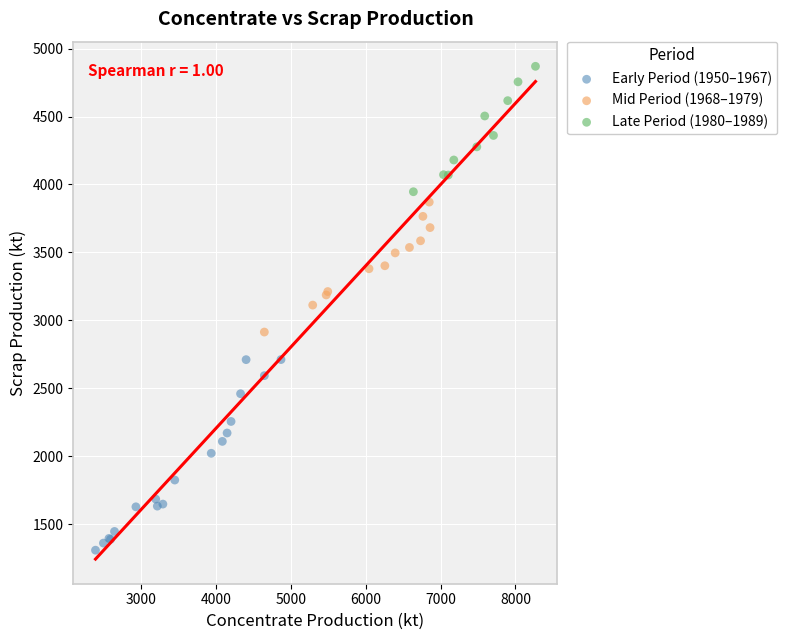

Which series has the widest spread of Y values?

Early Period (1950–1967)